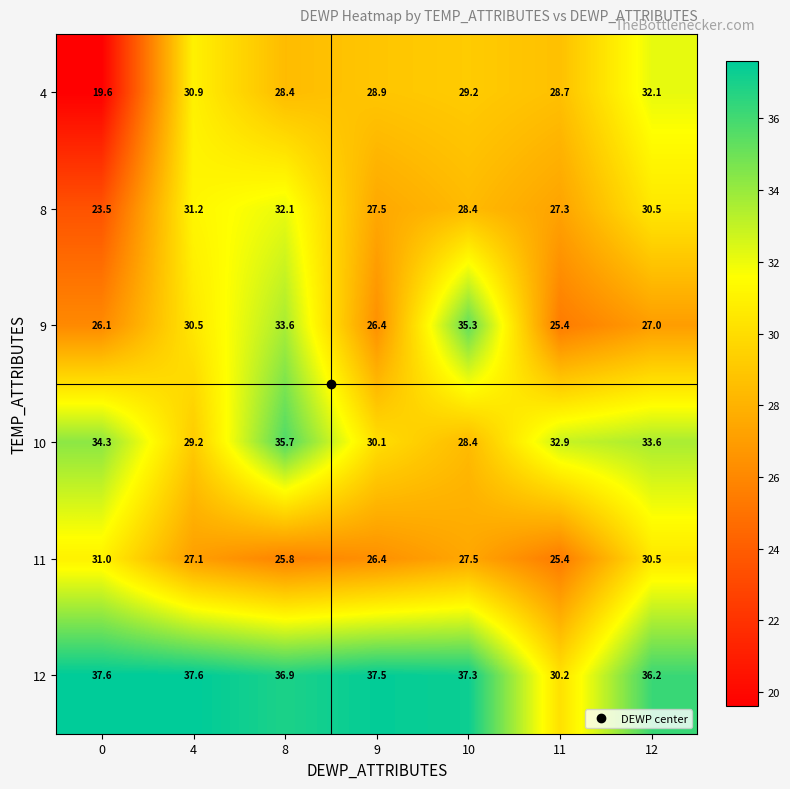

Between 4 and 12, which series saw the biggest shift?

10